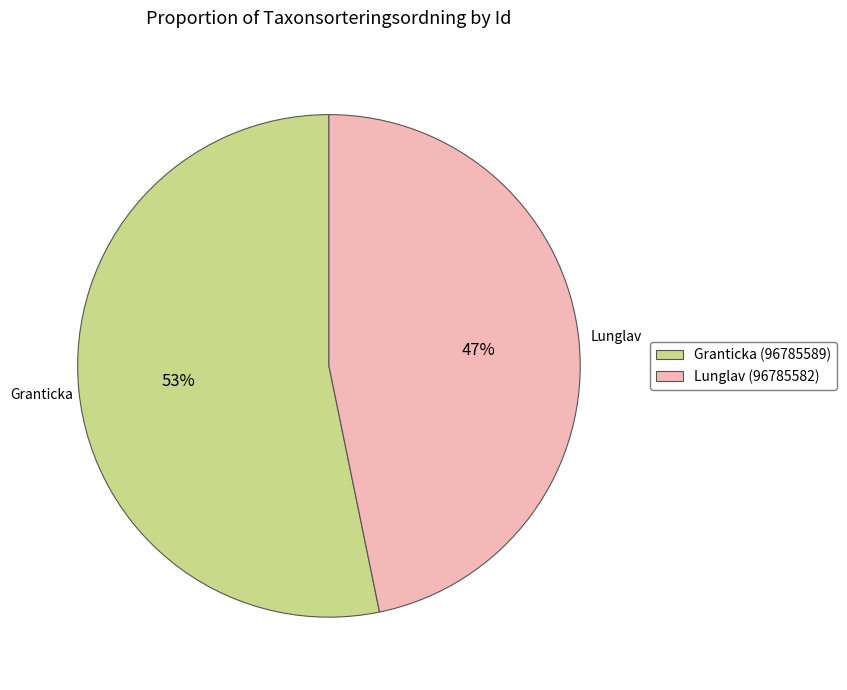

What is the largest slice in the pie chart?

Granticka (96785589)